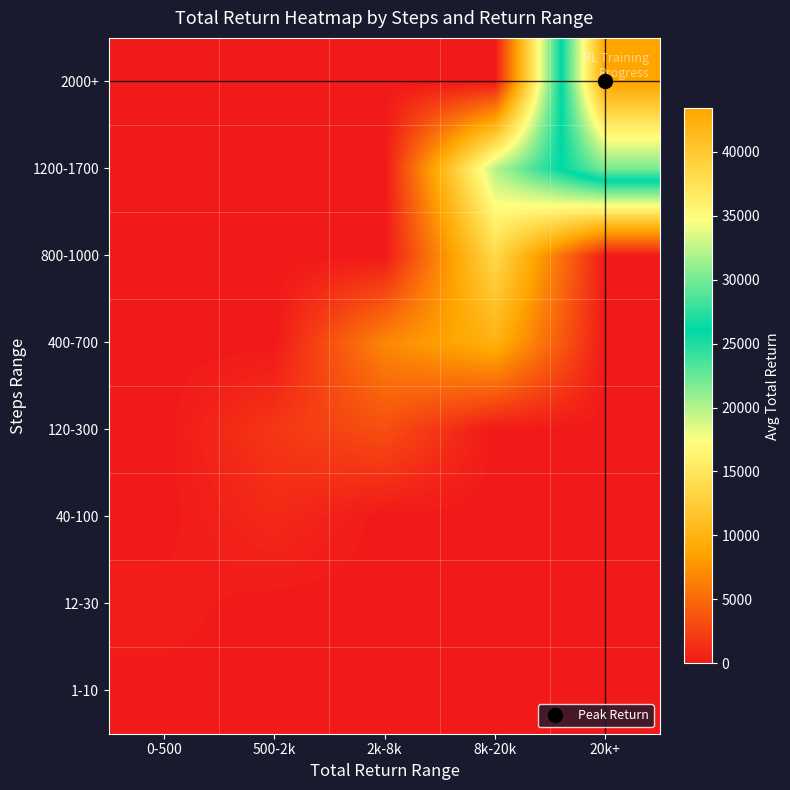

Which series has the largest range (max minus min)?

2000+